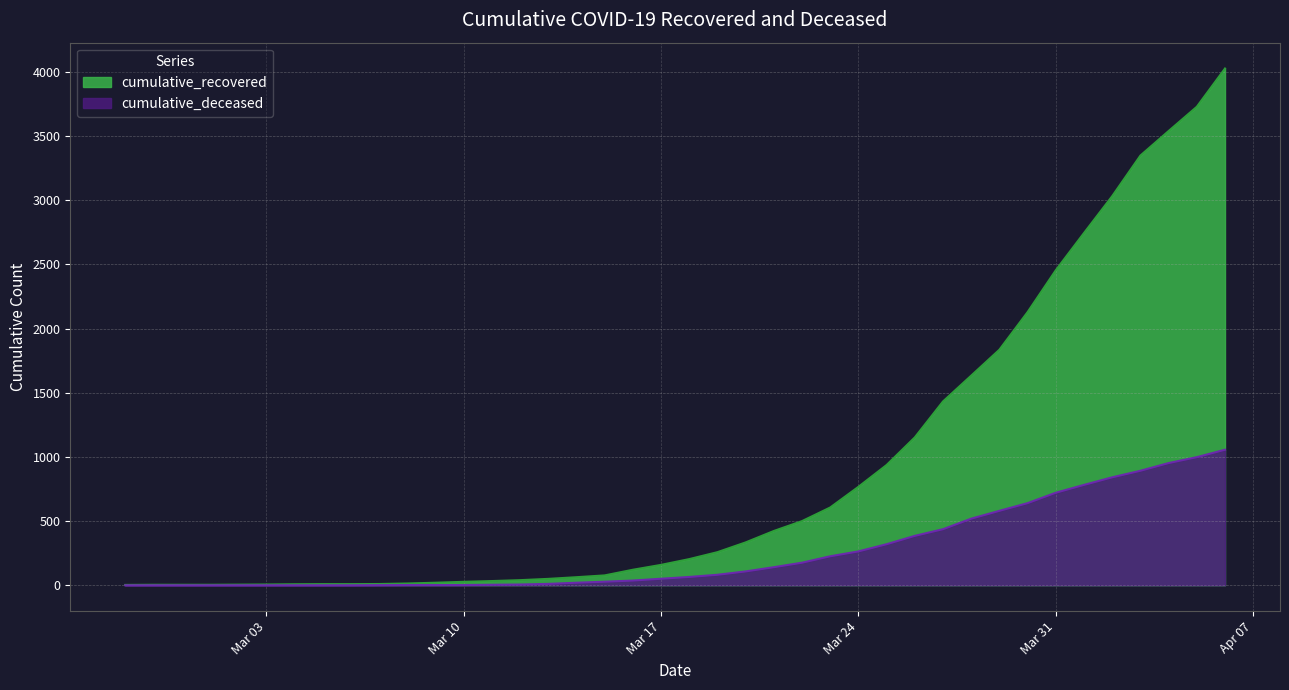

How many data points in cumulative_recovered are less than 204?

20